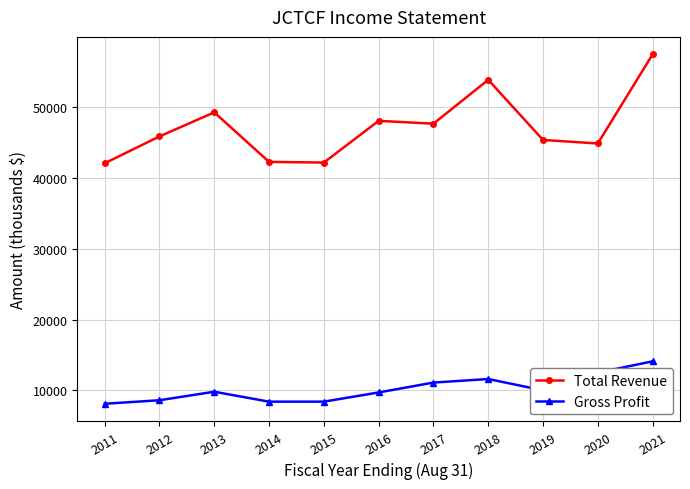

Is it true that Total Revenue equals 45400 at 2019?

True